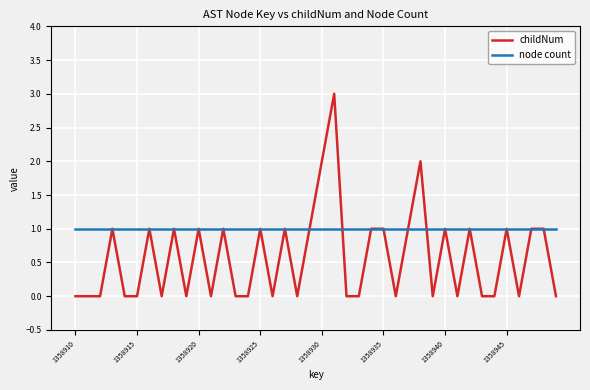

How many series are shown in this chart?

2